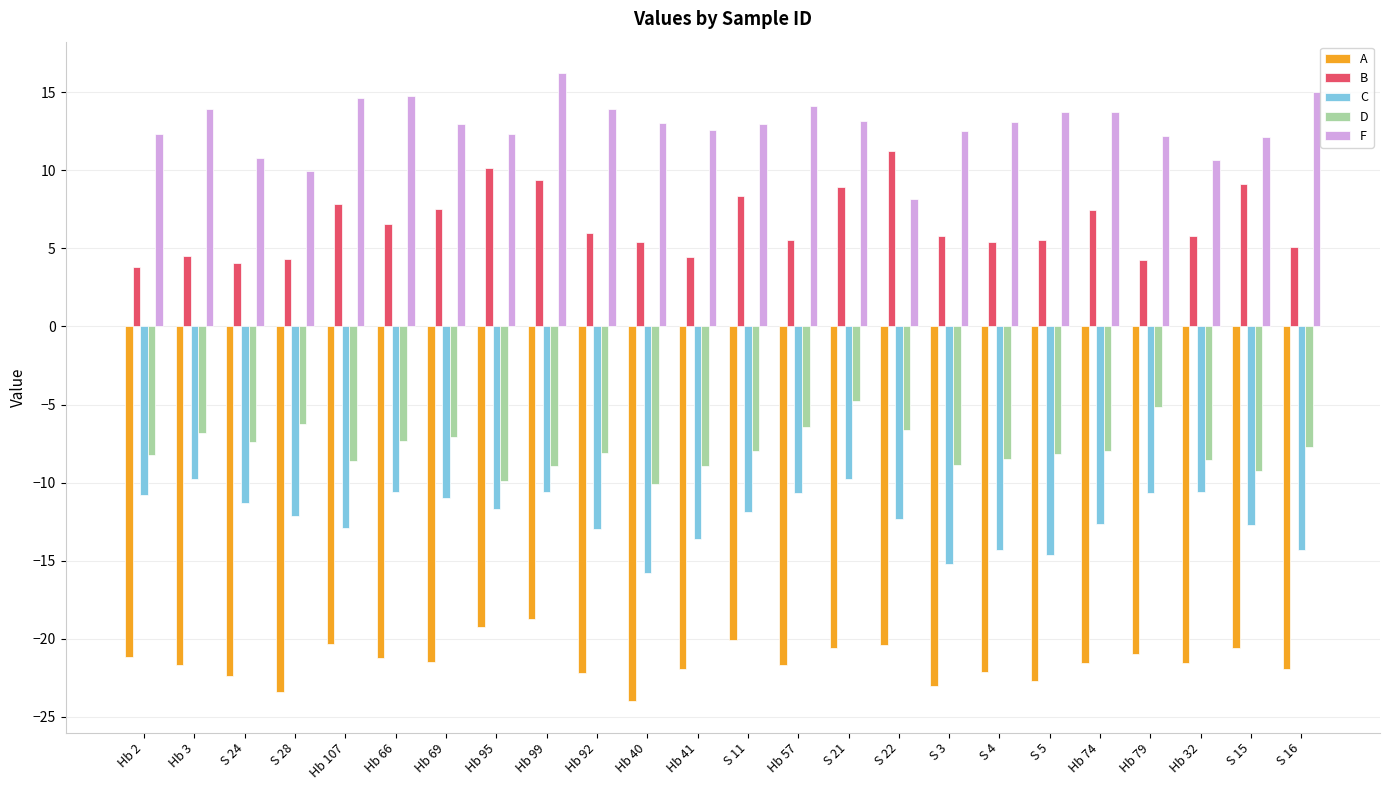

Is the value of F at S 5 greater than the value of B at S 22?

Yes